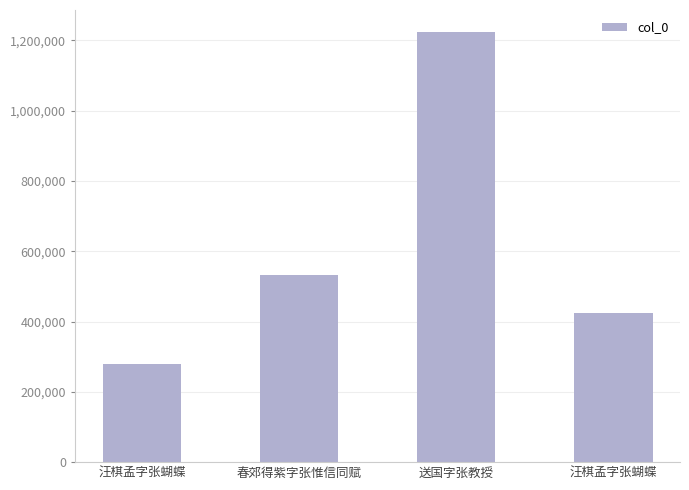

What is the average value?

615091